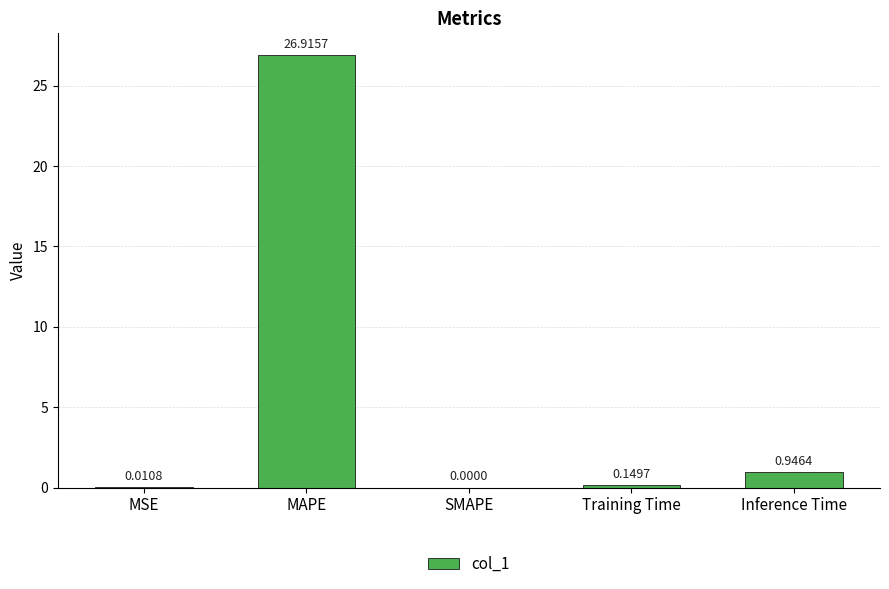

How many positive values are there?

4